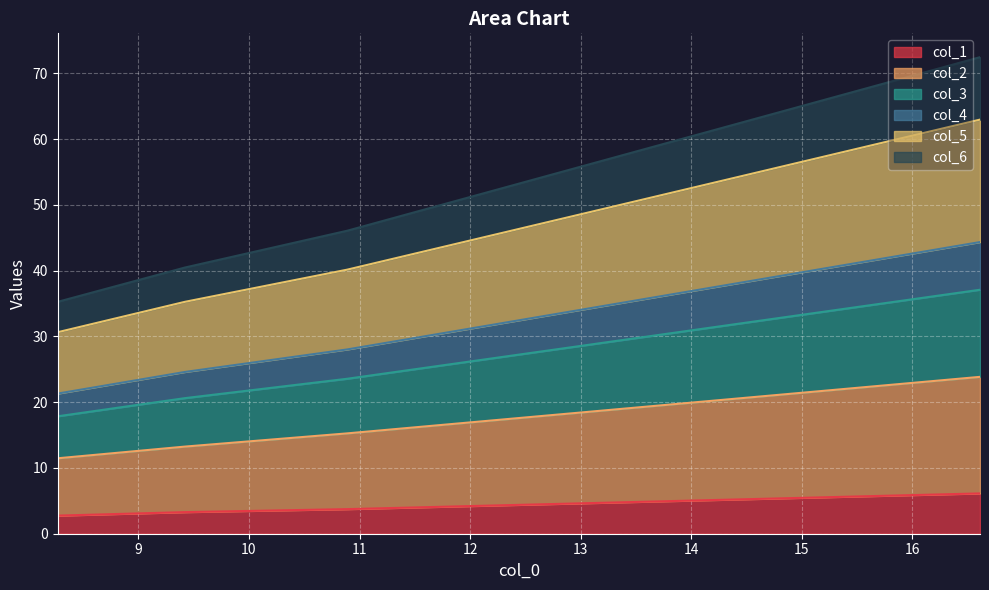

What is the difference between the highest and lowest values at 9.4206?

37.2